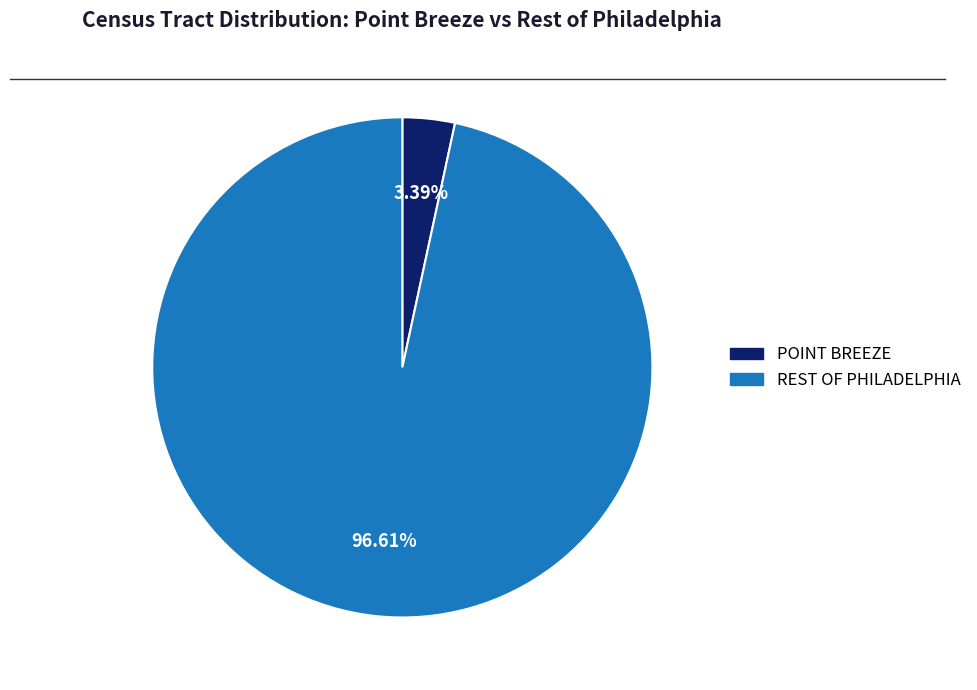

Which has a higher value, POINT BREEZE or REST OF PHILADELPHIA?

REST OF PHILADELPHIA